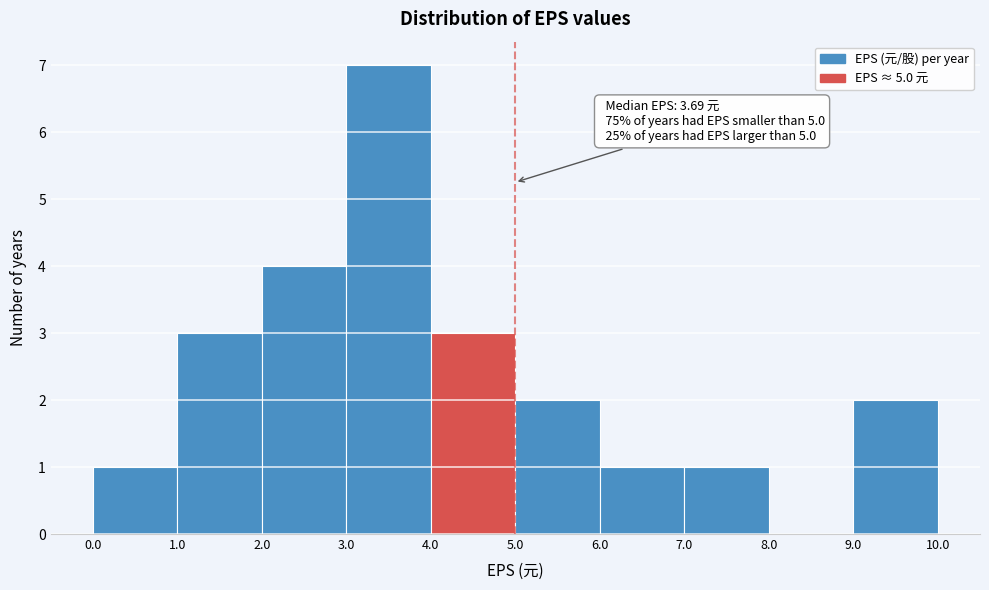

Over which range of the x-axis is the bar tallest?

3.0 to 4.0